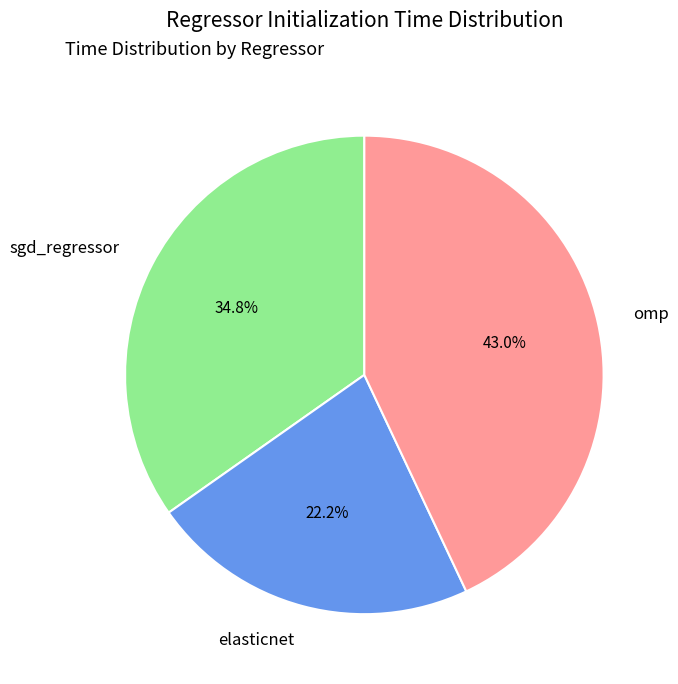

Does any single category account for the majority?

No